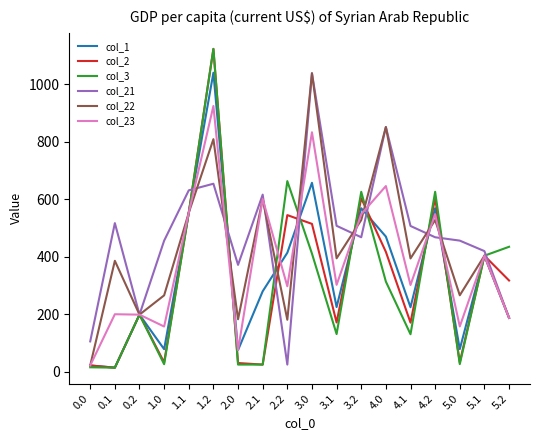

What is the maximum value for col_1?

1040.7